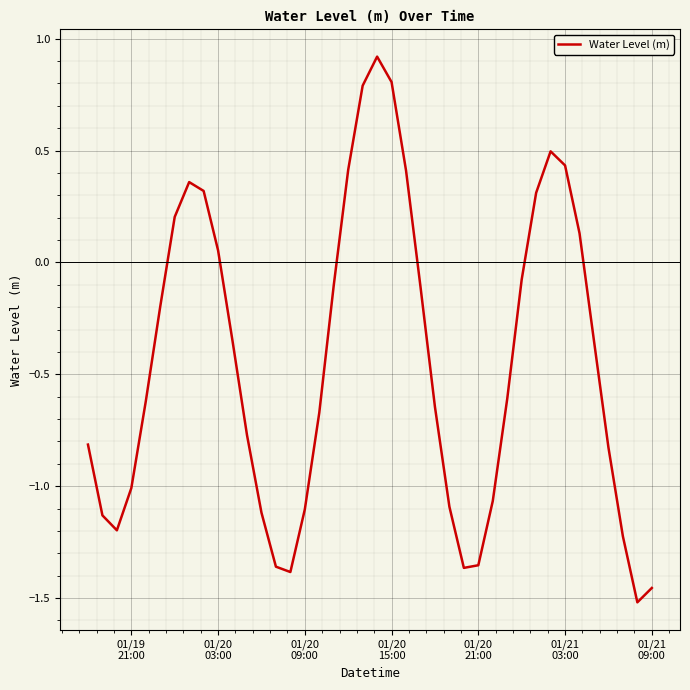

What is the greatest value displayed?

0.9